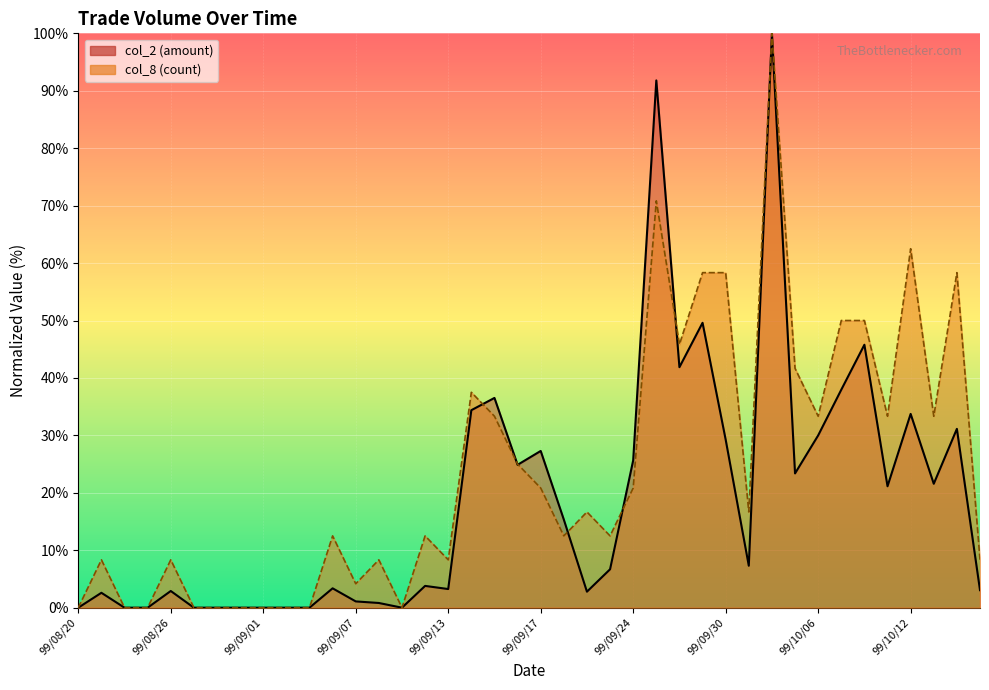

Reading left to right, list all the values displayed in this chart.

col_2: 0.0	2.6	0.0	0.0	2.9	0.0	0.0	0.0	0.0	0.0	0.0	3.4	1.1	0.8	0.0	3.8	3.2	34.4	36.5	24.9	27.3	15.3	2.8	6.7	25.7	91.8	41.9	49.6	29.3	7.3	100.0	23.4	30.0	38.0	45.8	21.1	33.7	21.6	31.1	3.0
col_8: 0.0	8.3	0.0	0.0	8.3	0.0	0.0	0.0	0.0	0.0	0.0	12.5	4.2	8.3	0.0	12.5	8.3	37.5	33.3	25.0	20.8	12.5	16.7	12.5	20.8	70.8	45.8	58.3	58.3	16.7	100.0	41.7	33.3	50.0	50.0	33.3	62.5	33.3	58.3	8.3